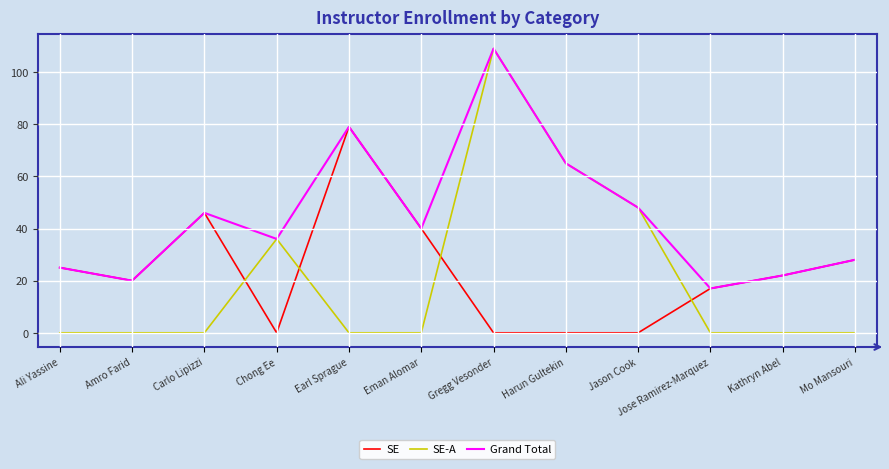

At which category is the sum across all series the highest?

Gregg Vesonder